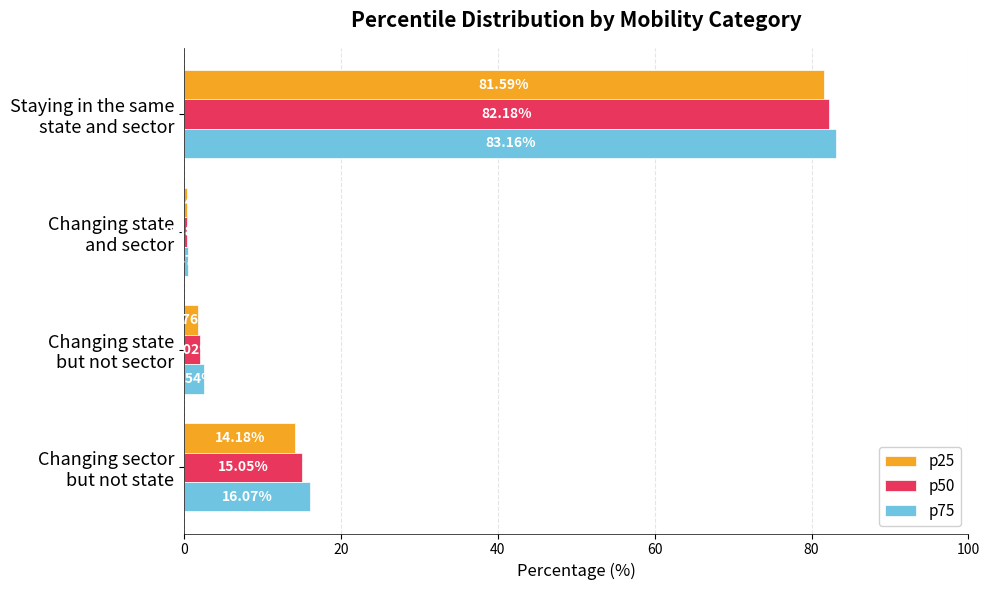

List the series in order of their peak value, highest first.

p75, p50, p25